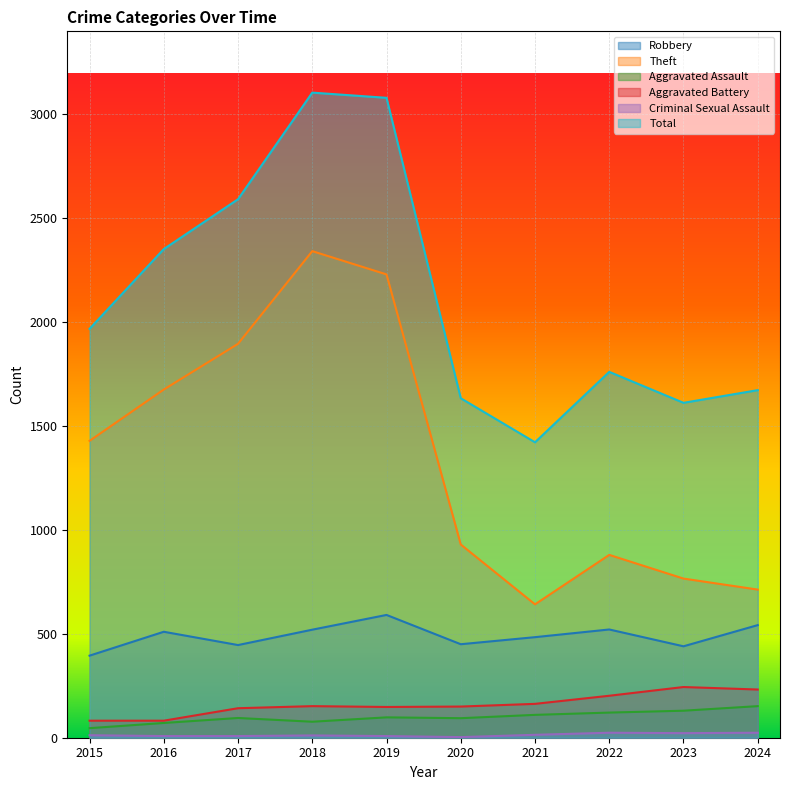

Rank the categories by Theft value from highest to lowest.

2018, 2019, 2017, 2016, 2015, 2020, 2022, 2023, 2024, 2021